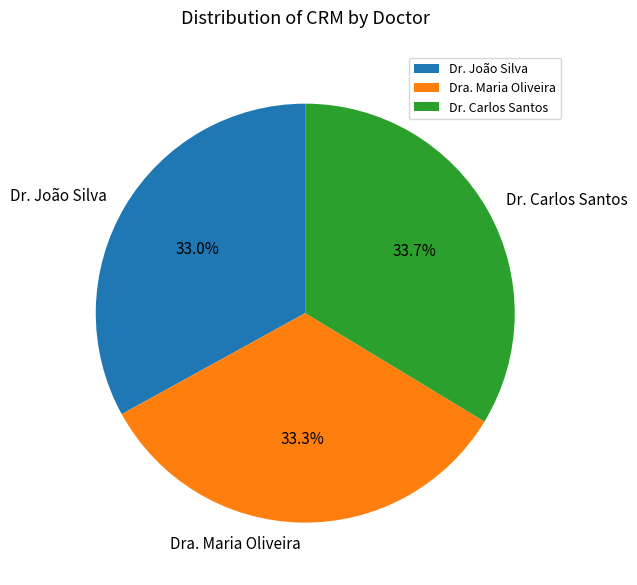

Is there a majority slice in this chart?

No